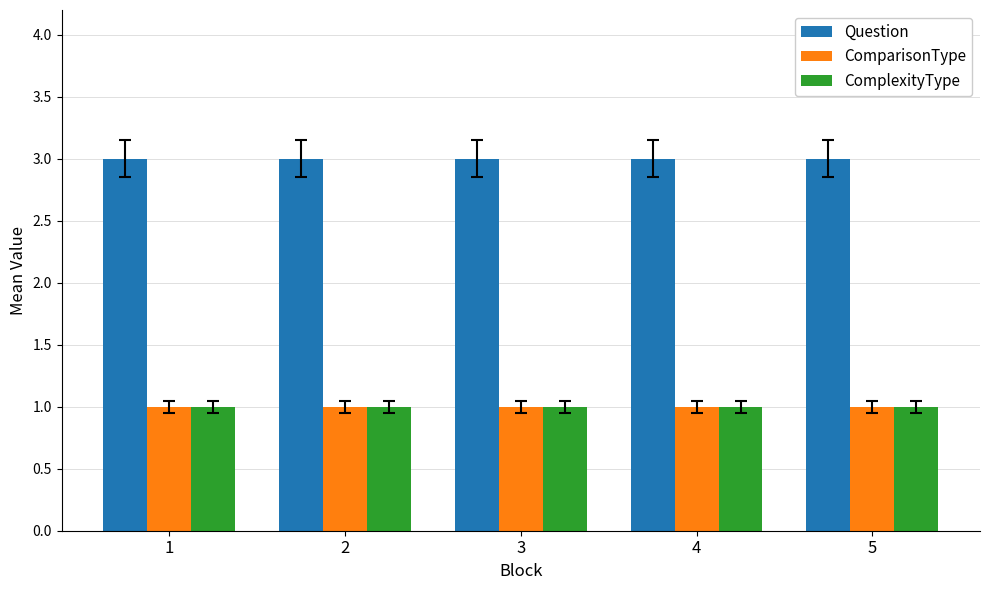

What is the average value of the Question series?

3